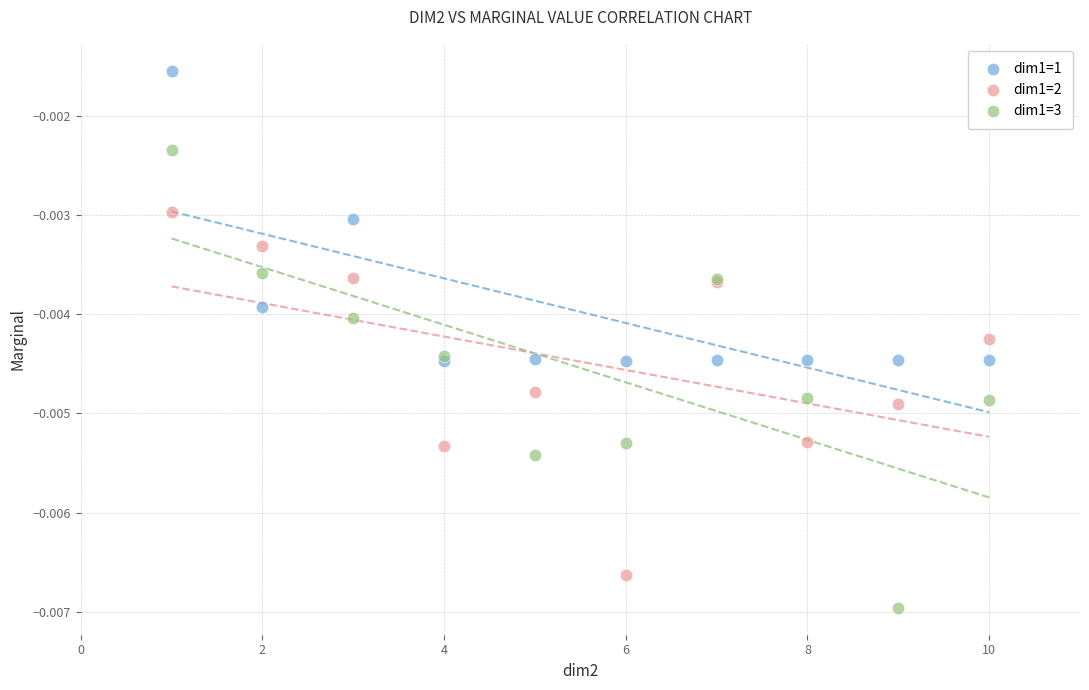

What are all the series names shown in the legend?

dim1=1, dim1=2, dim1=3